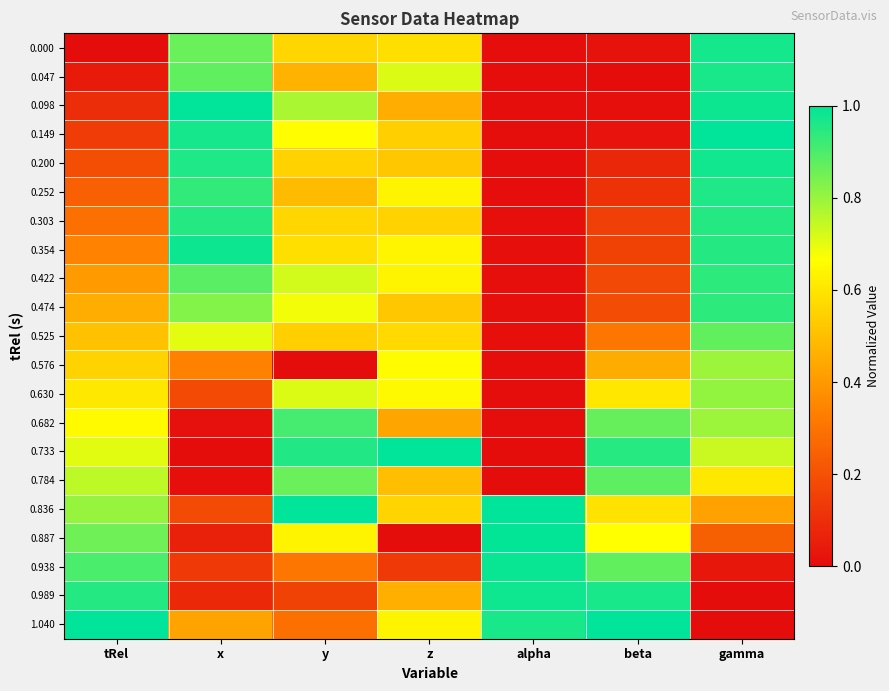

Reading left to right, extract all data points from this chart.

0.000: tRel=0.0	x=0.9	y=0.6	z=0.6	alpha=0.0	beta=0.0	gamma=1.0
0.047: tRel=0.0	x=0.9	y=0.5	z=0.7	alpha=0.0	beta=0.0	gamma=1.0
0.098: tRel=0.1	x=1.0	y=0.8	z=0.5	alpha=0.0	beta=0.0	gamma=1.0
0.149: tRel=0.1	x=1.0	y=0.7	z=0.5	alpha=0.0	beta=0.0	gamma=1.0
0.200: tRel=0.2	x=1.0	y=0.6	z=0.5	alpha=0.0	beta=0.1	gamma=1.0
0.252: tRel=0.2	x=0.9	y=0.5	z=0.6	alpha=0.0	beta=0.1	gamma=1.0
0.303: tRel=0.3	x=1.0	y=0.6	z=0.5	alpha=0.0	beta=0.1	gamma=0.9
0.354: tRel=0.3	x=1.0	y=0.6	z=0.6	alpha=0.0	beta=0.2	gamma=1.0
0.422: tRel=0.4	x=0.9	y=0.7	z=0.6	alpha=0.0	beta=0.2	gamma=0.9
0.474: tRel=0.5	x=0.8	y=0.7	z=0.5	alpha=0.0	beta=0.2	gamma=0.9
0.525: tRel=0.5	x=0.7	y=0.5	z=0.6	alpha=0.0	beta=0.3	gamma=0.9
0.576: tRel=0.6	x=0.3	y=0.0	z=0.7	alpha=0.0	beta=0.5	gamma=0.8
0.630: tRel=0.6	x=0.2	y=0.7	z=0.7	alpha=0.0	beta=0.6	gamma=0.8
0.682: tRel=0.7	x=0.0	y=0.9	z=0.4	alpha=0.0	beta=0.9	gamma=0.8
0.733: tRel=0.7	x=0.0	y=1.0	z=1.0	alpha=0.0	beta=0.9	gamma=0.7
0.784: tRel=0.8	x=0.0	y=0.9	z=0.5	alpha=0.0	beta=0.9	gamma=0.6
0.836: tRel=0.8	x=0.2	y=1.0	z=0.6	alpha=1.0	beta=0.6	gamma=0.4
0.887: tRel=0.9	x=0.1	y=0.6	z=0.0	alpha=1.0	beta=0.7	gamma=0.2
0.938: tRel=0.9	x=0.1	y=0.3	z=0.1	alpha=1.0	beta=0.9	gamma=0.0
0.989: tRel=1.0	x=0.1	y=0.2	z=0.5	alpha=1.0	beta=1.0	gamma=0.0
1.040: tRel=1.0	x=0.4	y=0.3	z=0.6	alpha=1.0	beta=1.0	gamma=0.0